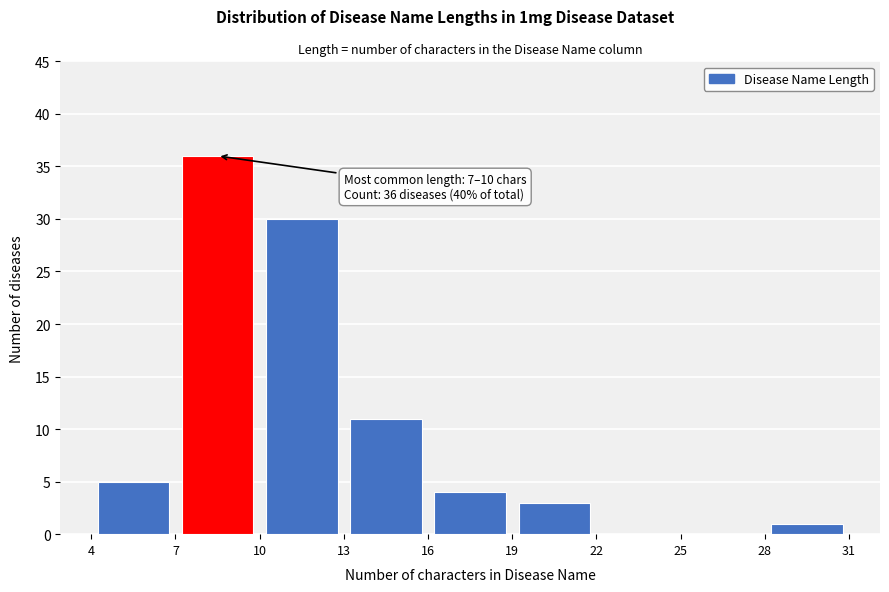

Over which range of the x-axis is the bar tallest?

7 to 10